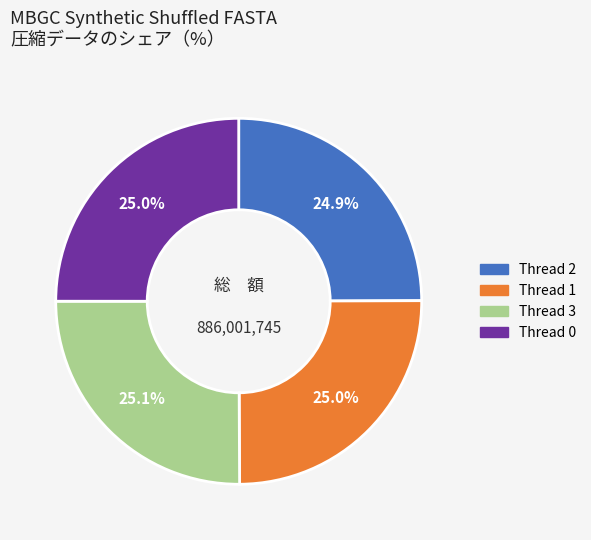

Does any single category account for the majority?

No